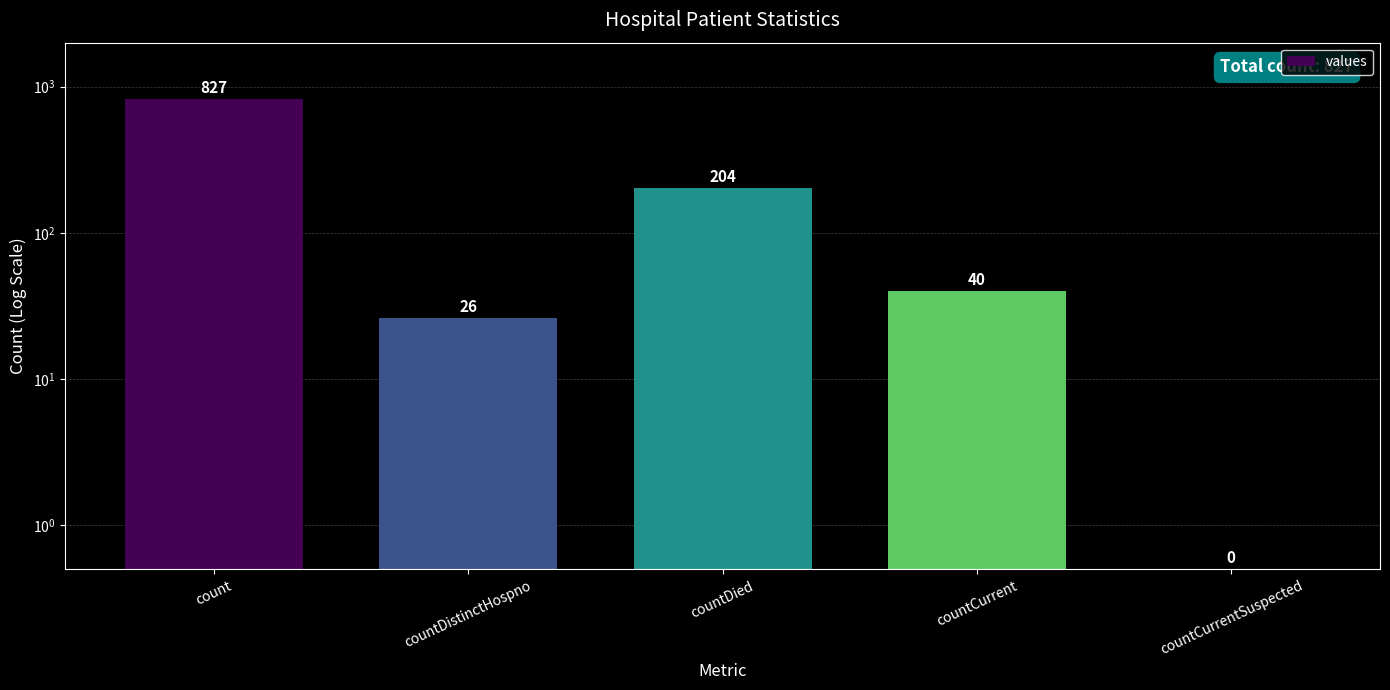

Is it true that the value at countDistinctHospno is 42.5?

False